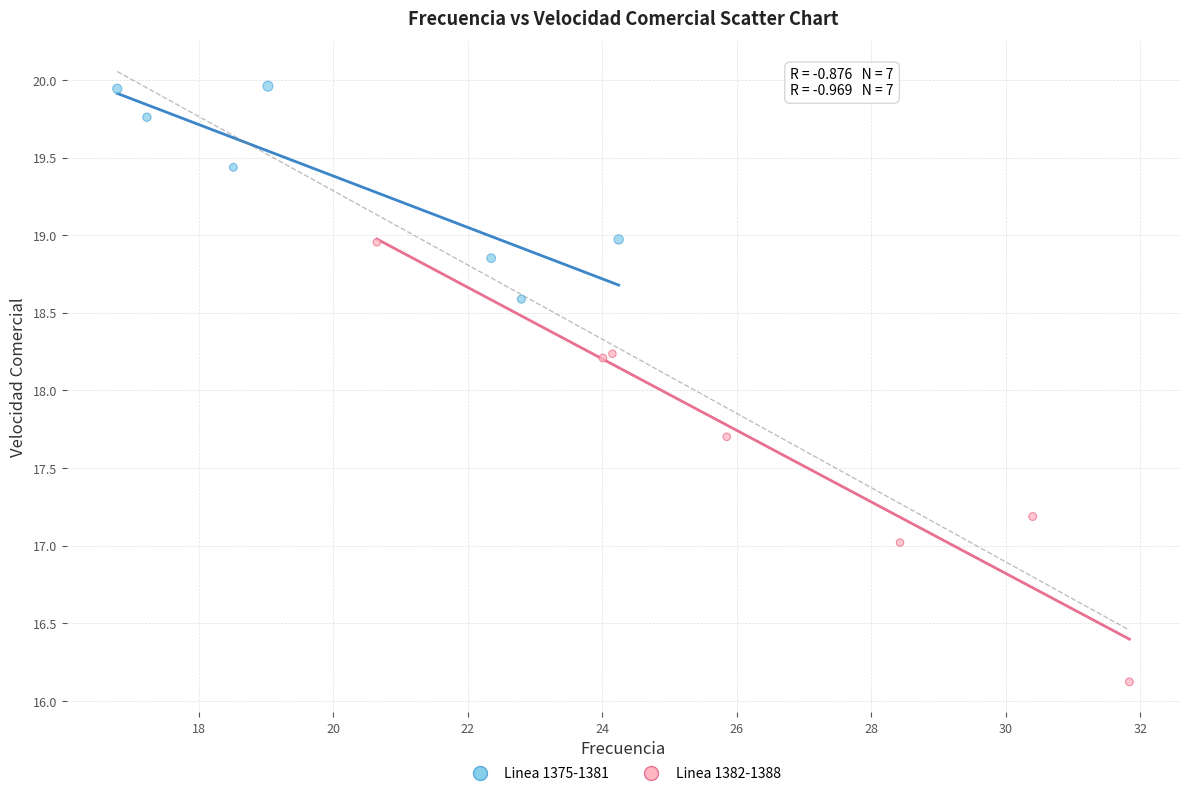

Which series contains the lowest Y value?

Linea 1382-1388